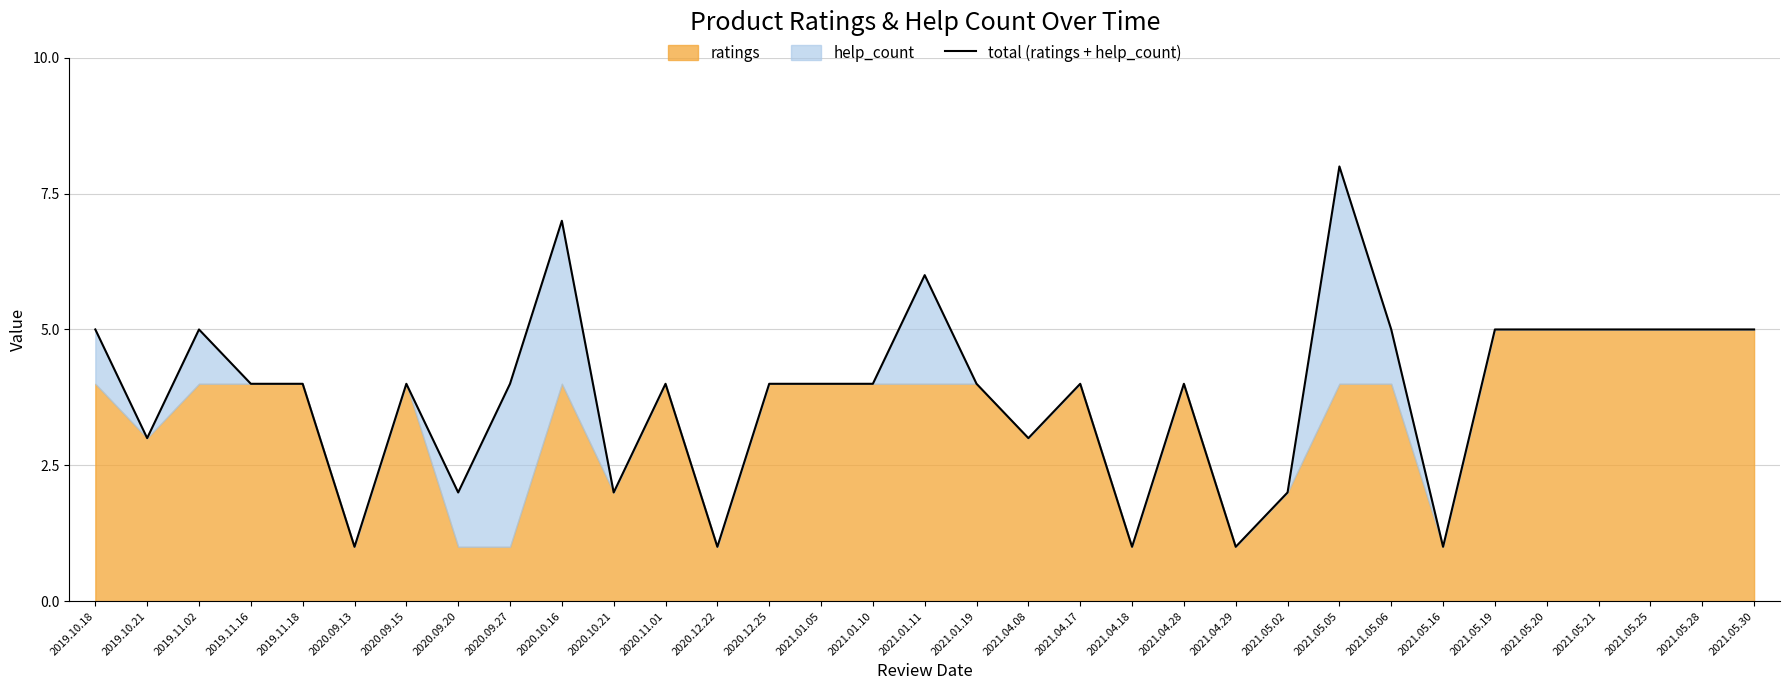

How many data points are above 4?

12